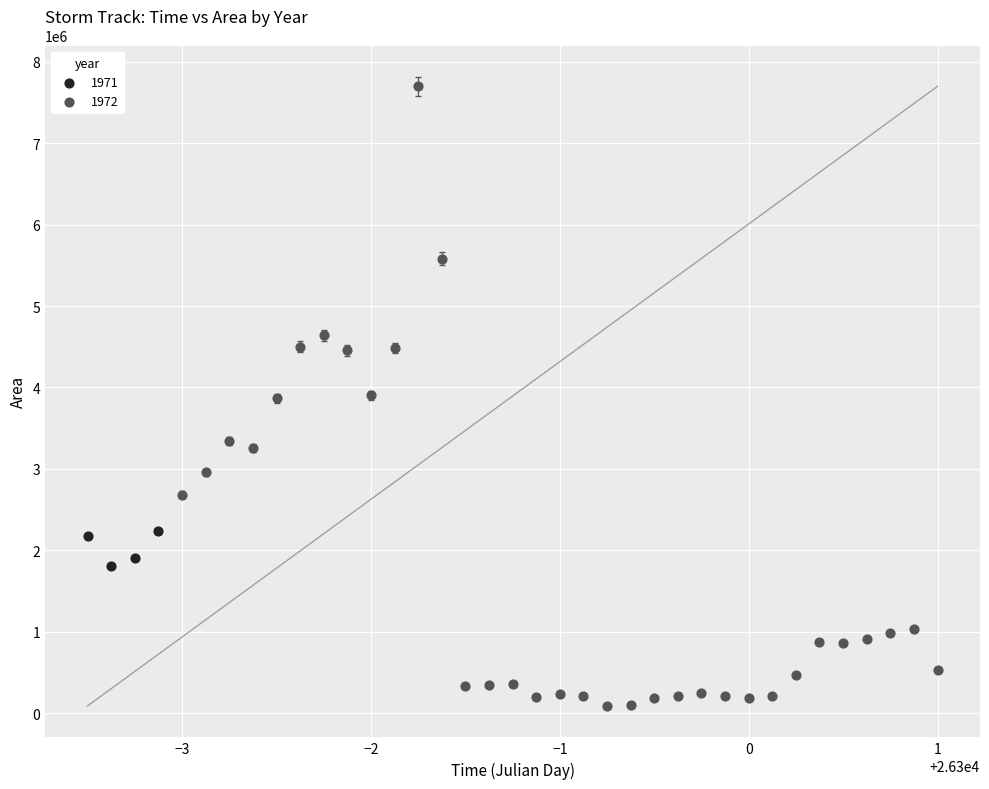

Which series contains the lowest Y value?

1972